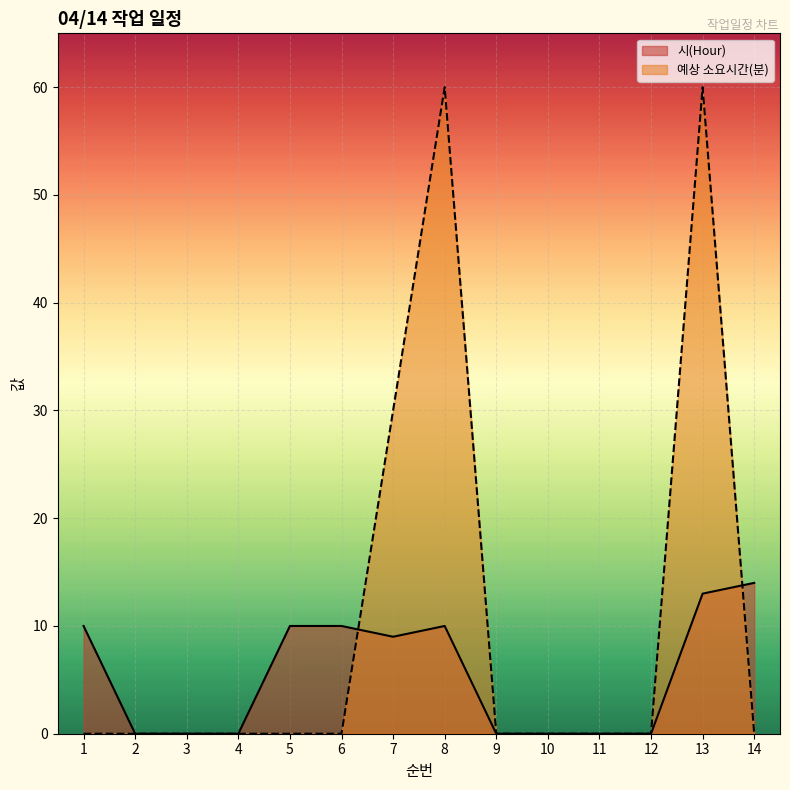

At how many categories does at least one series exceed 40?

2